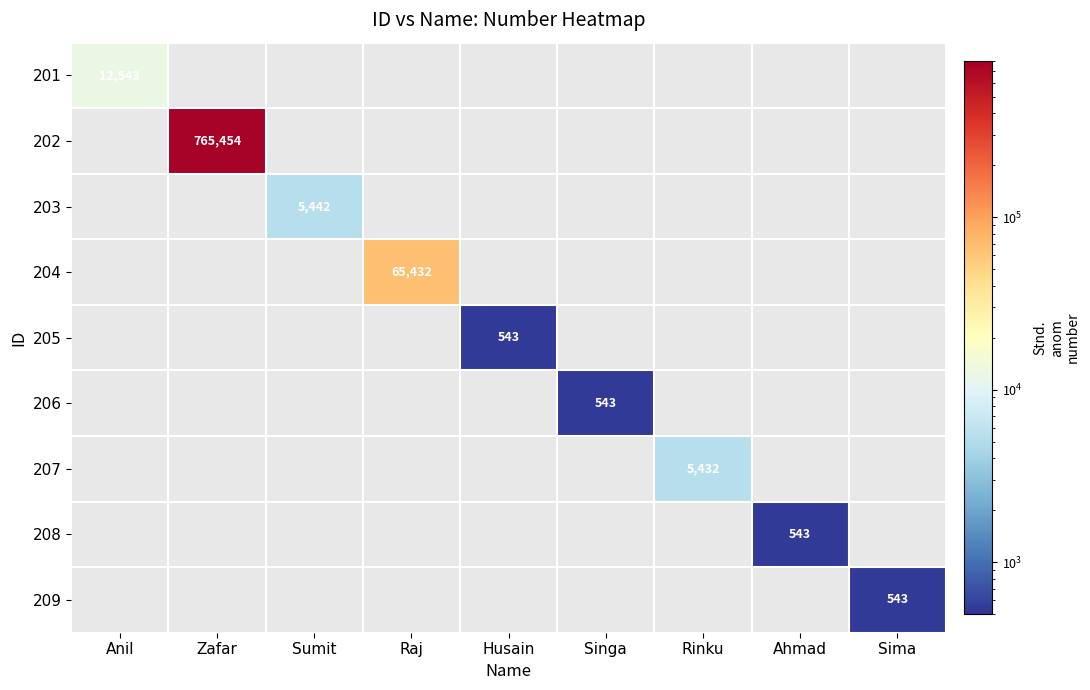

True or false: 205 has a value of 934 at Husain.

False